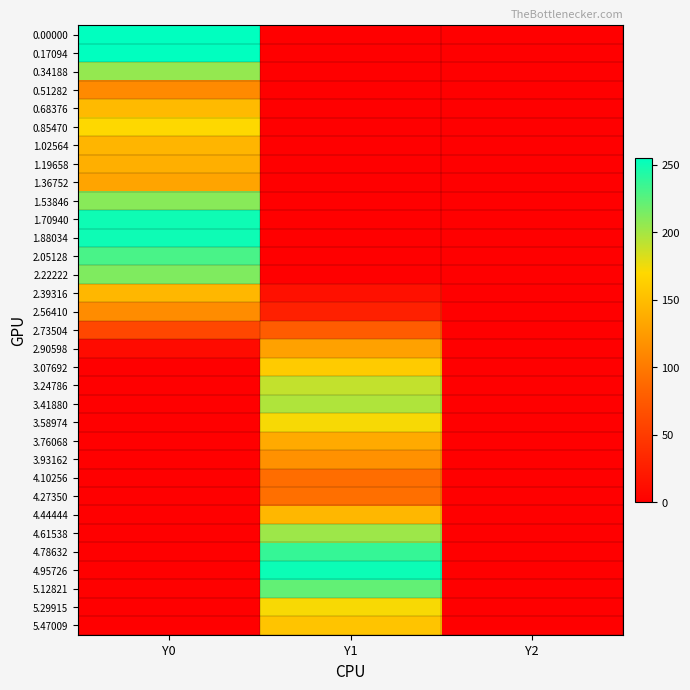

Between Y2 and Y1, which is larger?

Y2